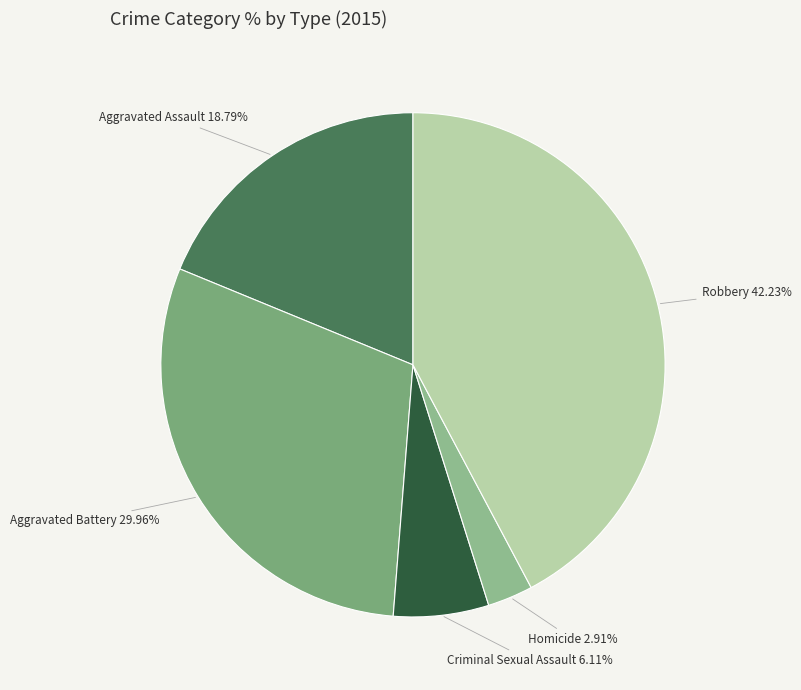

The Aggravated Assault slice represents 19% of the pie. True or false?

True